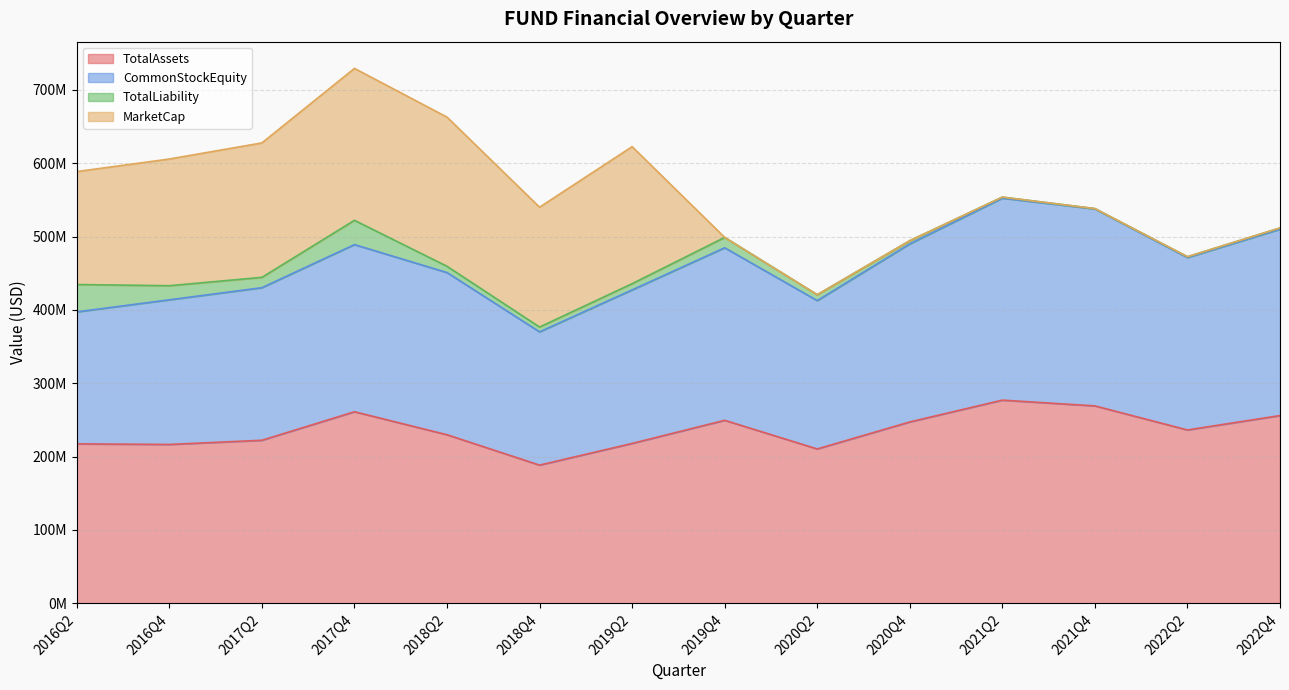

How many interior local peaks does the CommonStockEquity series have?

3